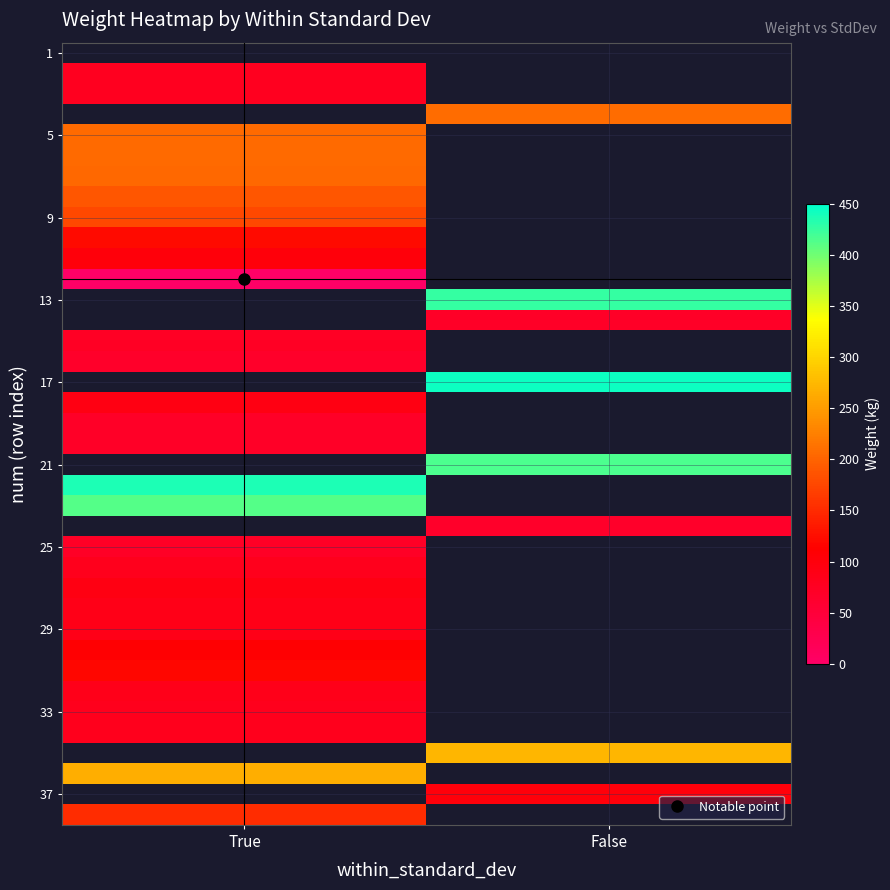

Between True and False, which is larger?

False